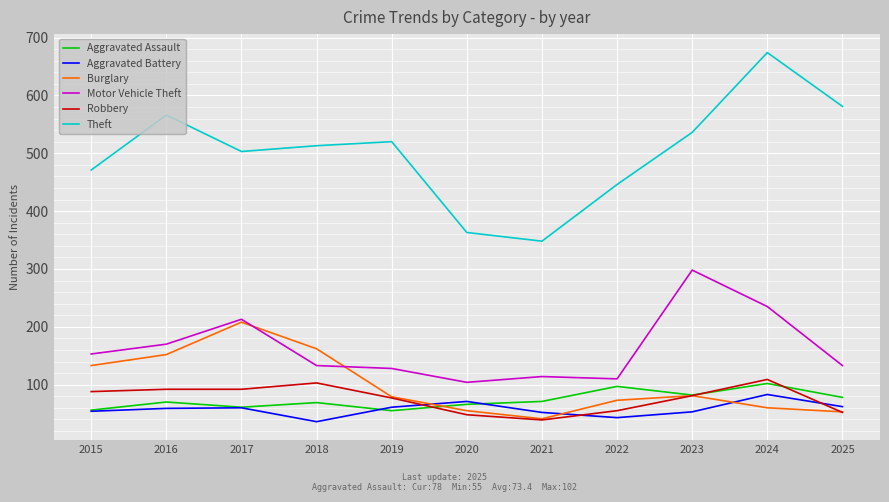

What is the sum of all Motor Vehicle Theft values?

1791